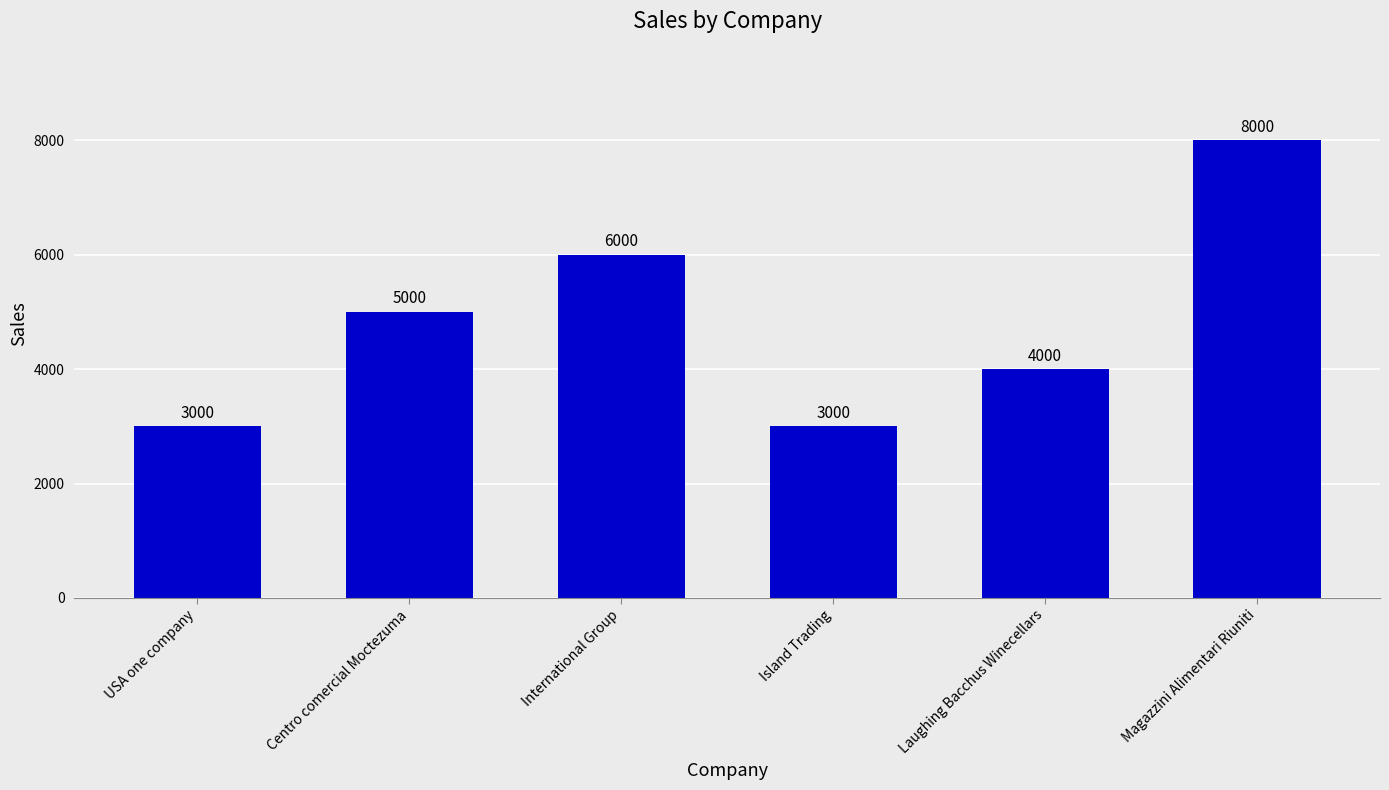

The chart shows a value of 4148 at Magazzini Alimentari Riuniti. True or false?

False